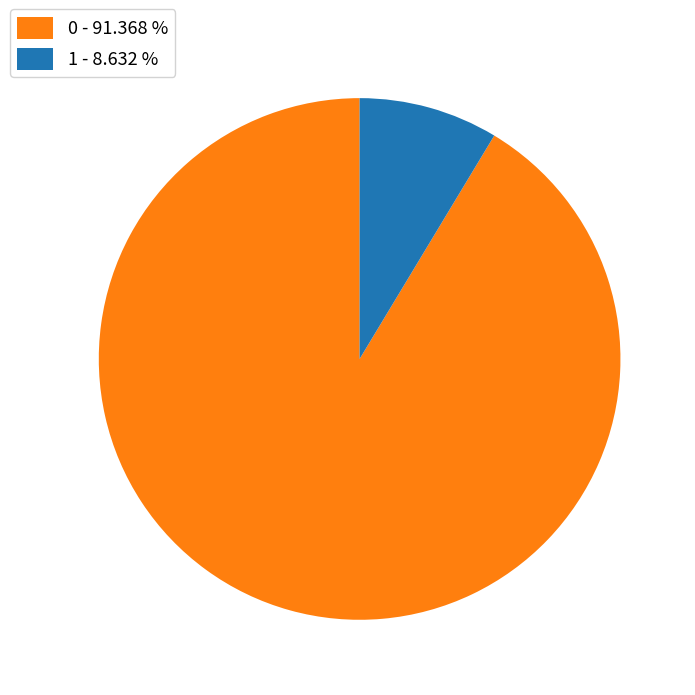

True or false: 1 accounts for 9% of the total.

True